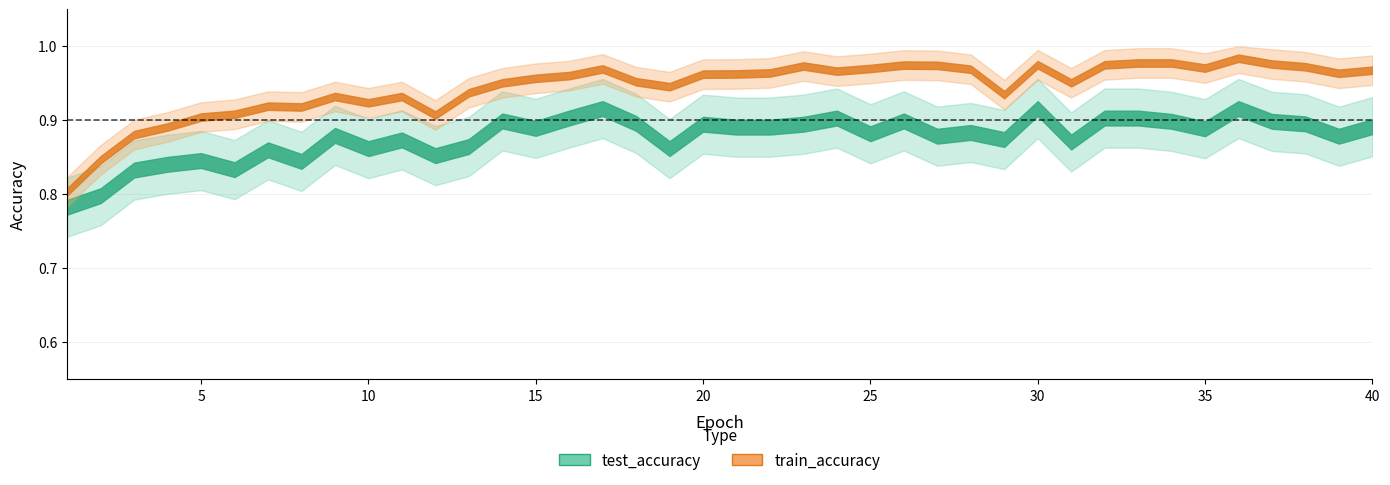

What is the sum of all test_accuracy values?

35.1